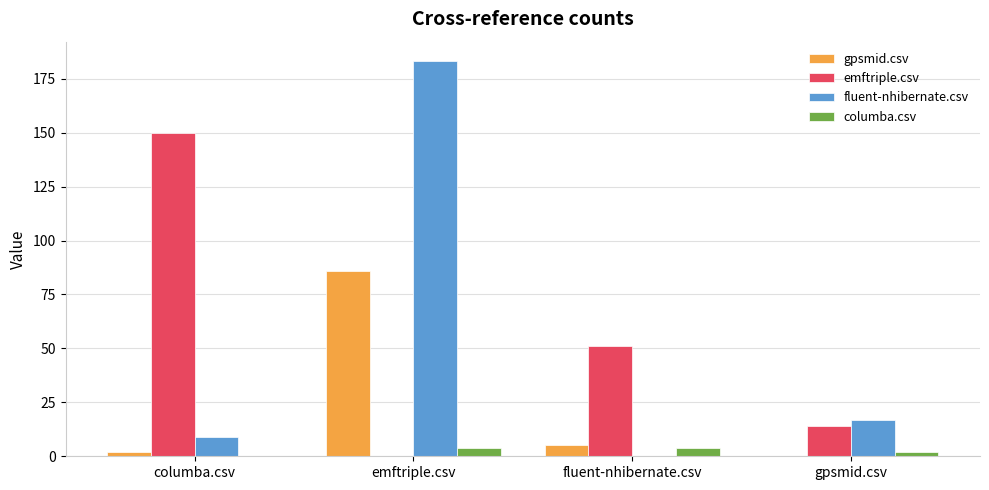

True or false: columba.csv has a value of 4 at fluent-nhibernate.csv.

True